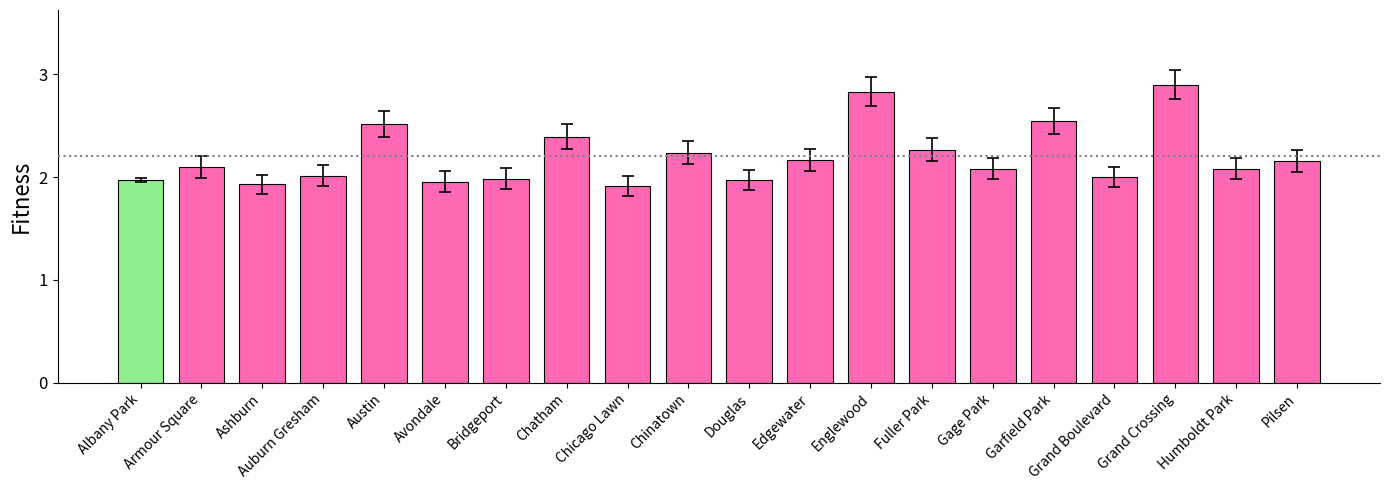

What is the difference between the second highest and second lowest values?

0.9